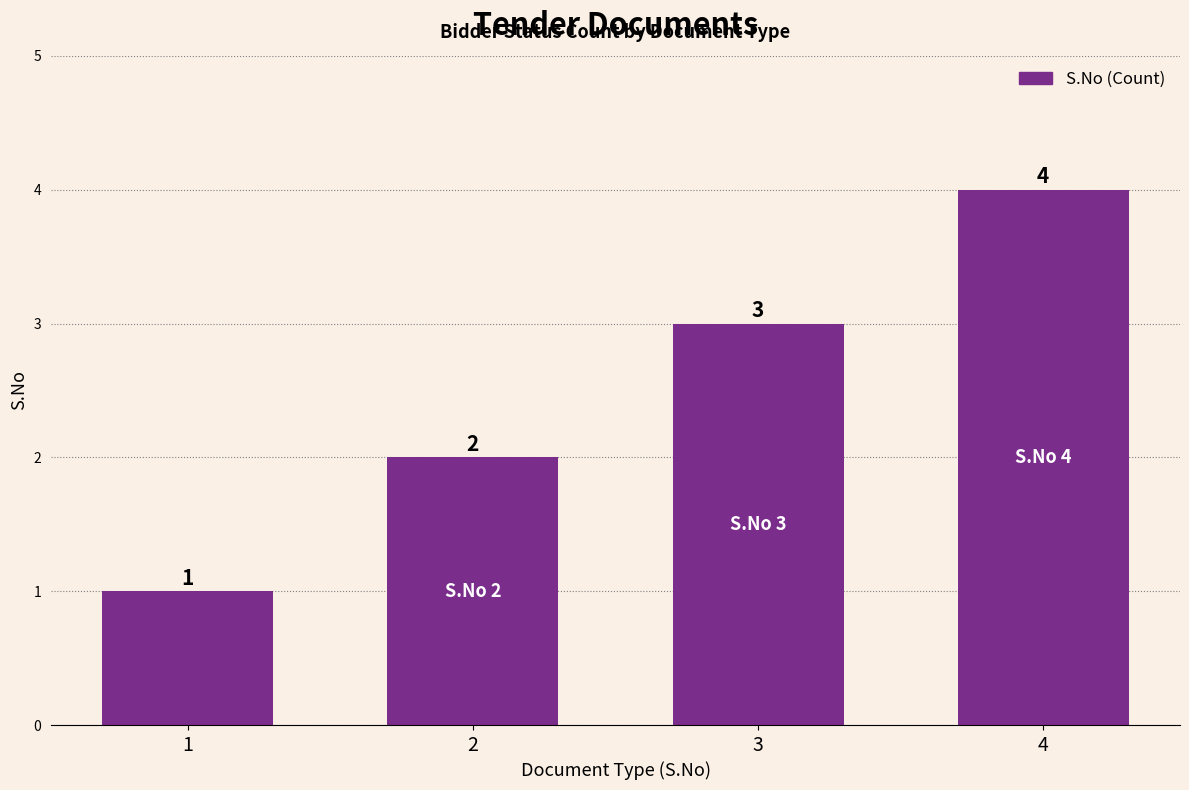

How many series are shown in this chart?

1